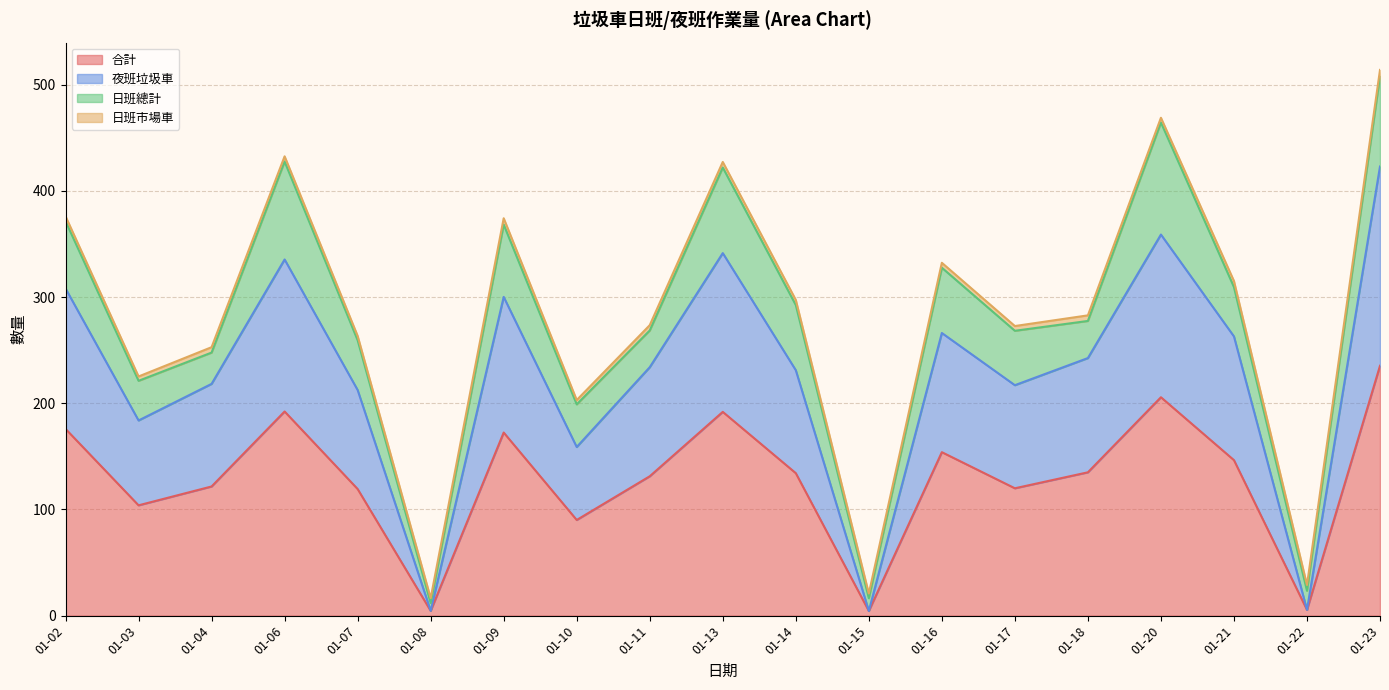

Between 01-13 and 01-17, which series saw the biggest shift?

夜班垃圾車